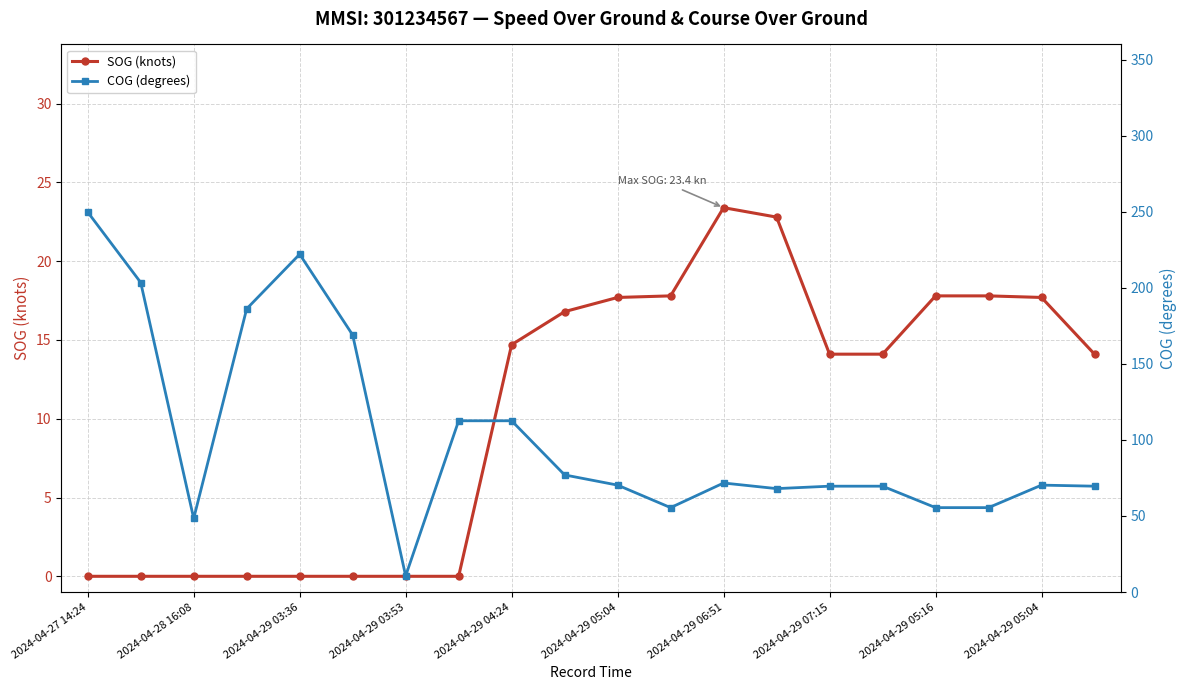

What is the difference between the maximum and minimum values in the SOG (knots) series?

23.4